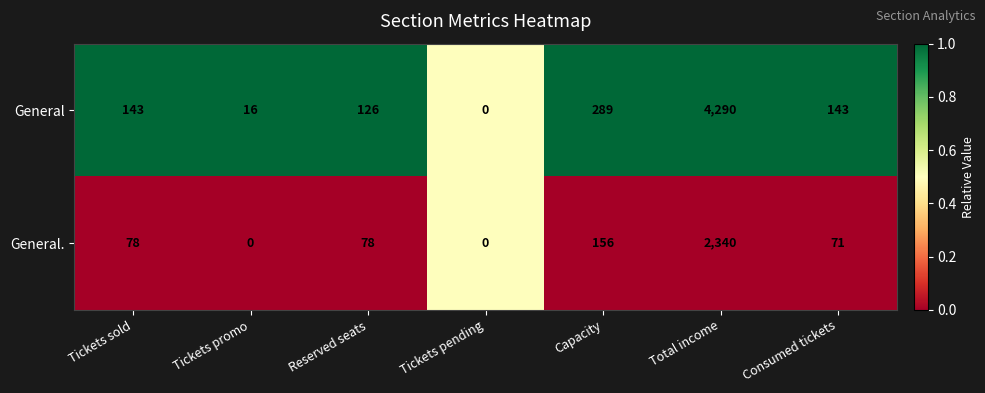

What is the spread (max minus min) of values at Tickets sold?

65